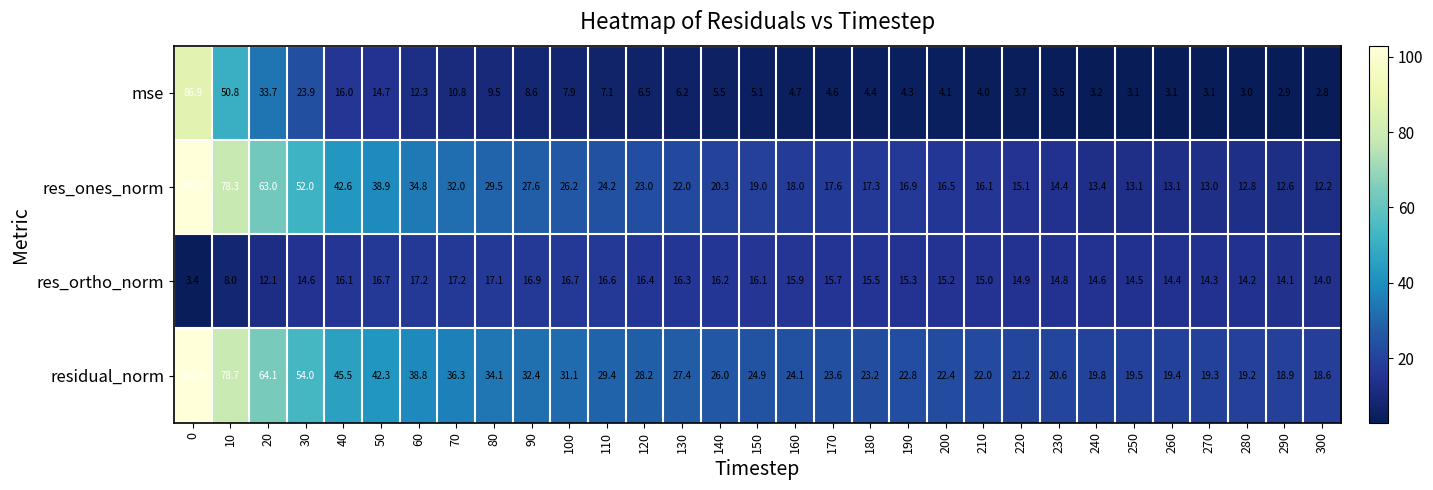

Is it true that mse equals 4.3 at 190?

True